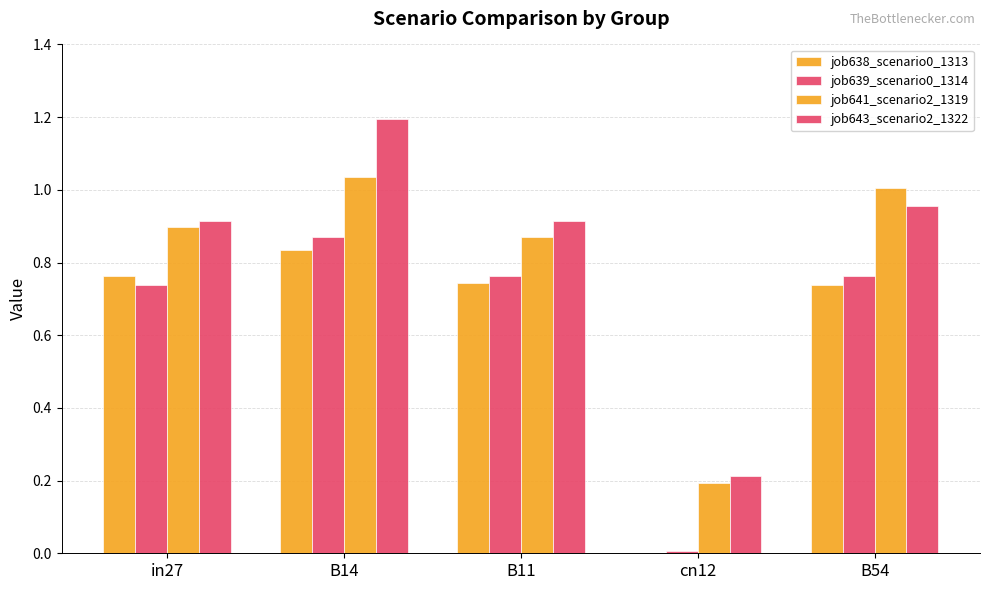

How many groups of bars are there?

5